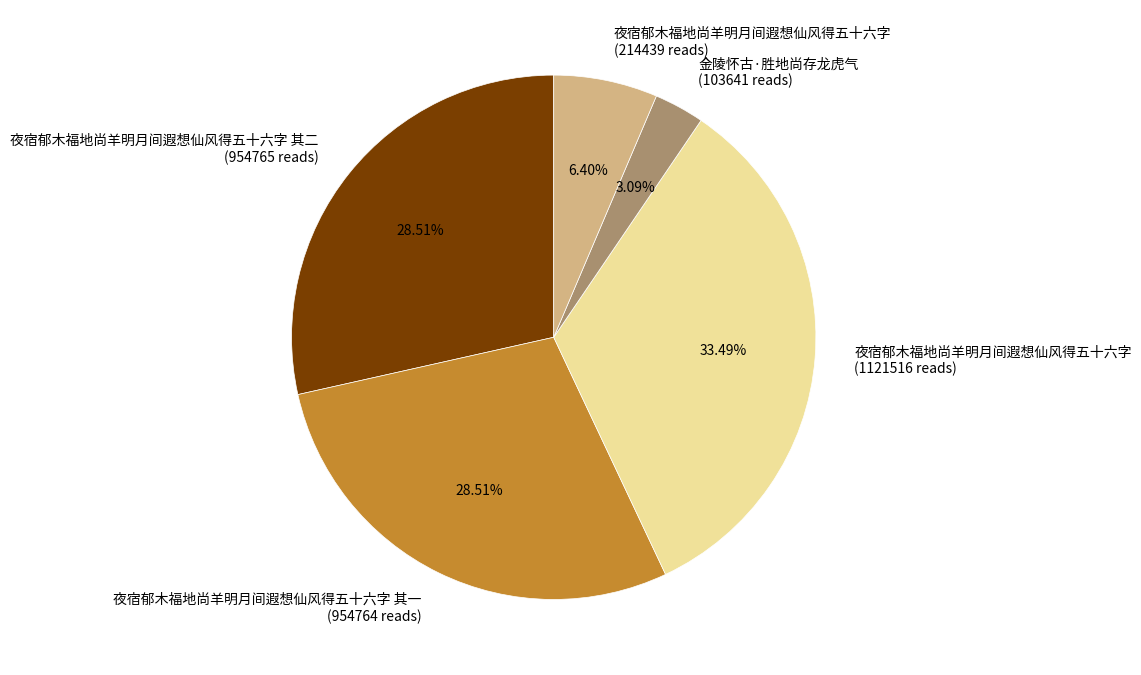

Combined, do 金陵怀古·胜地尚存龙虎气 (103641 reads) and 夜宿郁木福地尚羊明月间遐想仙风得五十六字 (214439 reads) account for over 50%?

No